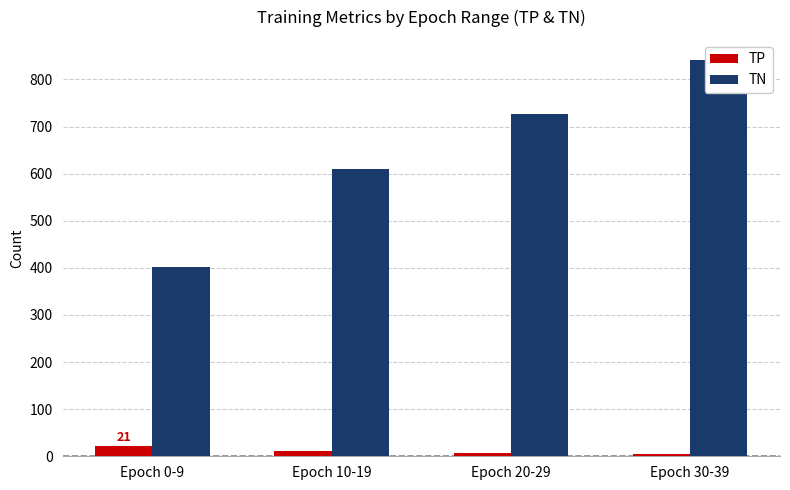

Where does the TN series first go above 726?

Epoch 30-39